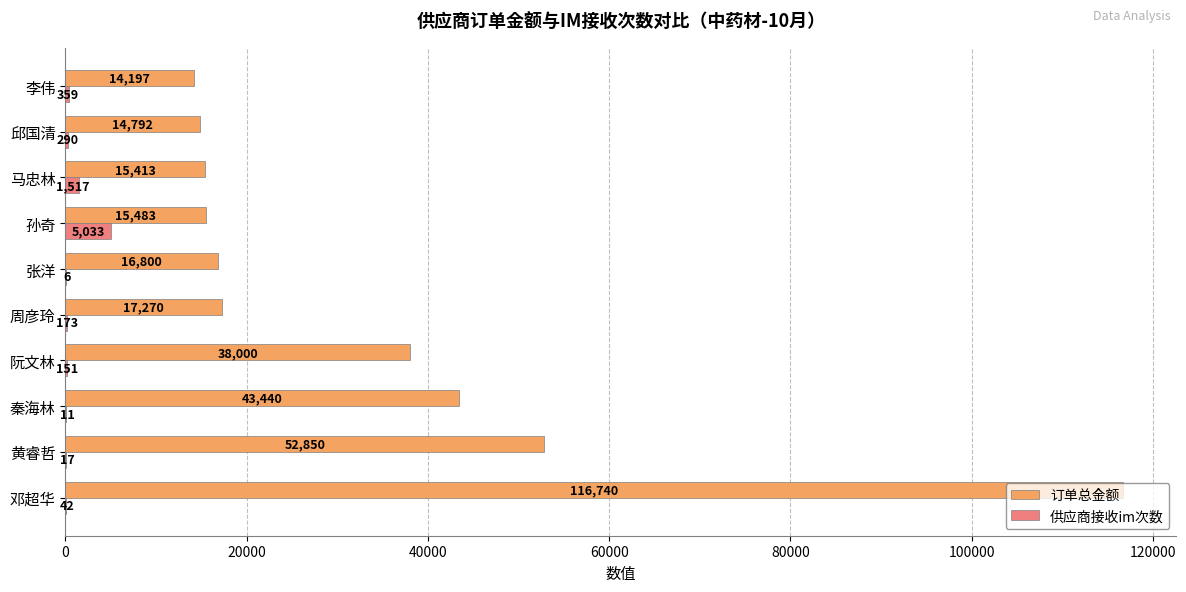

True or false: 订单总金额 has a value of 65669.7 at 秦海林.

False